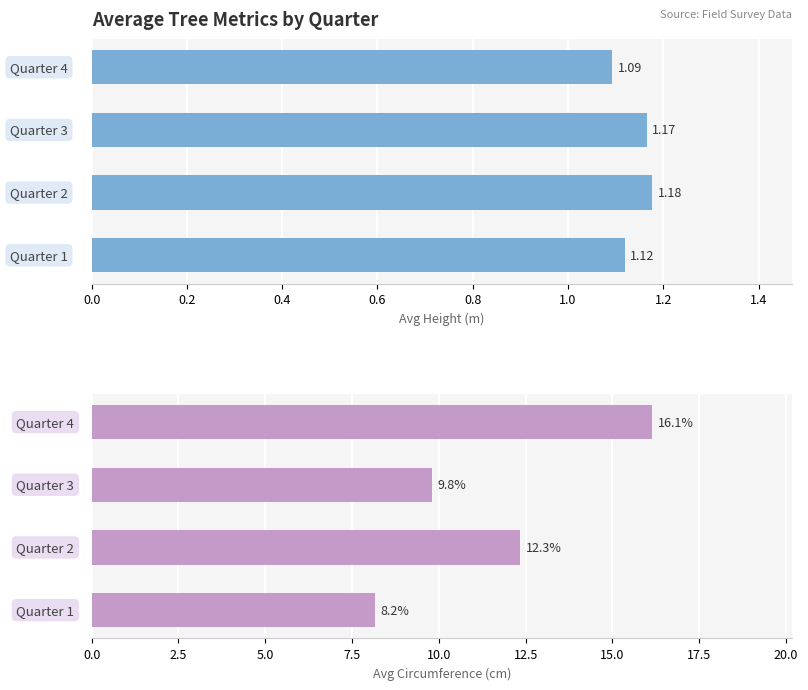

Rank the series at 0.4 from lowest to highest value.

Avg Height (m), Avg Circumference (cm)